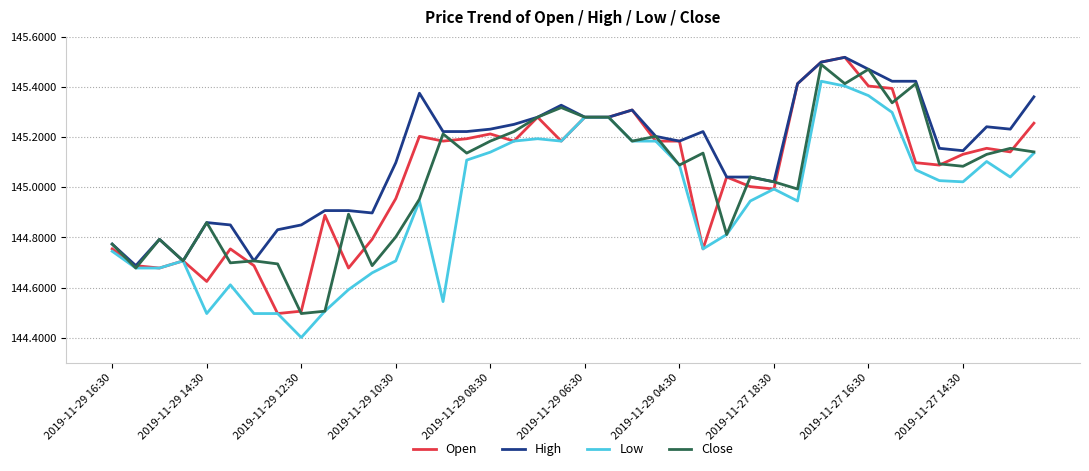

What is the minimum value shown in the chart?

144.4